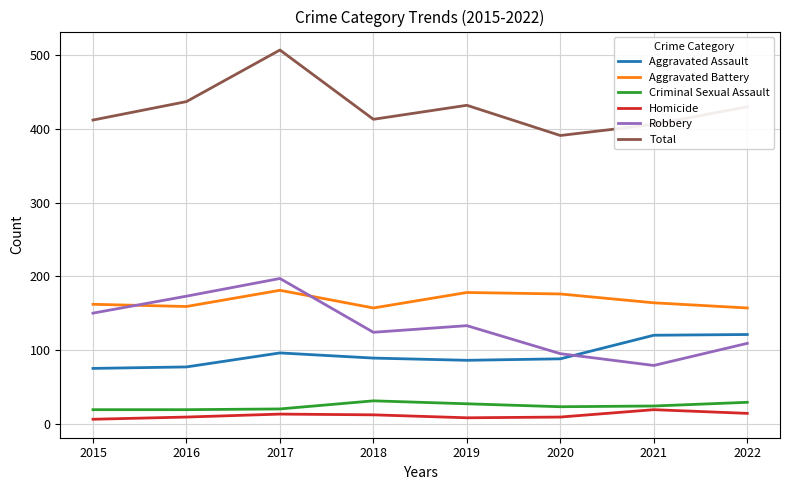

What is the highest value of the Aggravated Battery series?

181